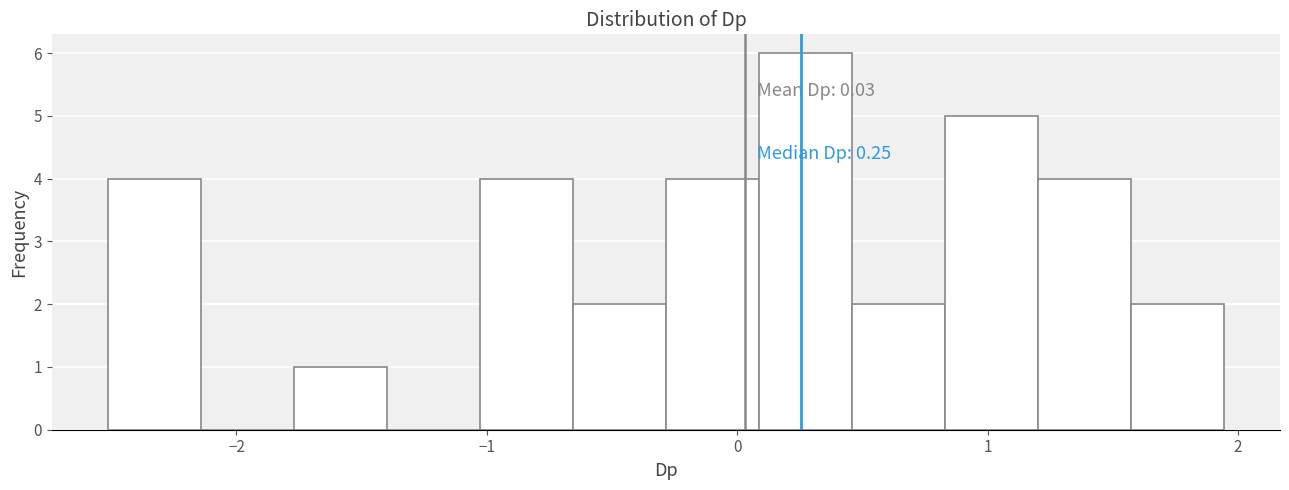

Around what value on the x-axis is the tallest bar? Give the approximate position of its centre, as read against the axis.

0.3